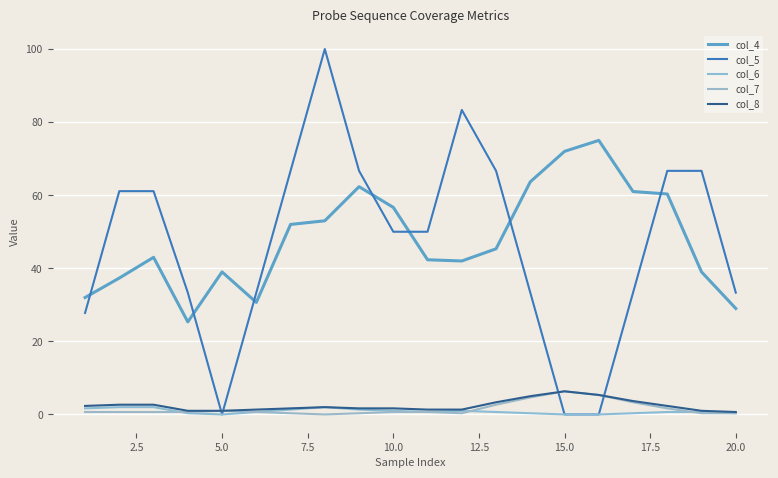

Which series has the largest range (max minus min)?

col_5